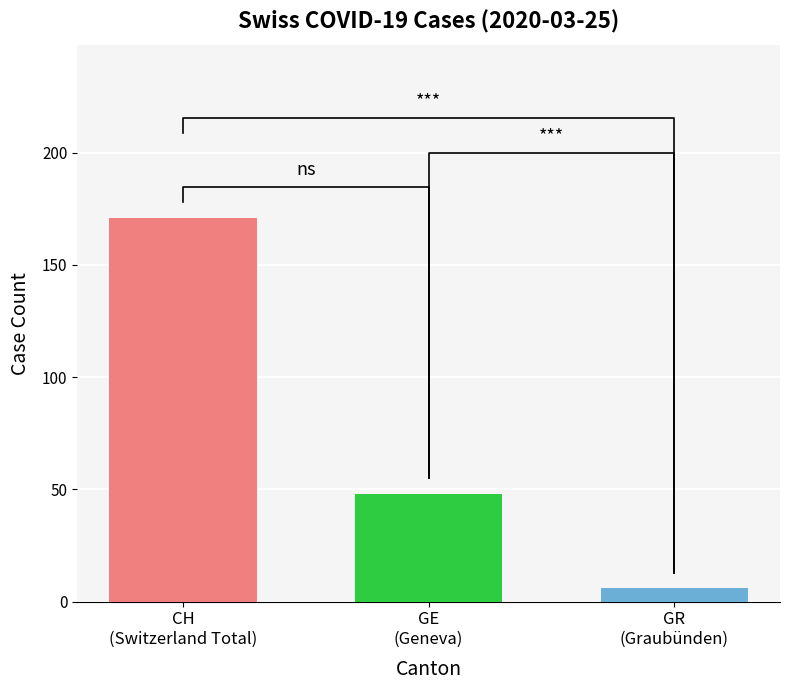

Is it true that CH equals 162 at 2020-03-11?

False